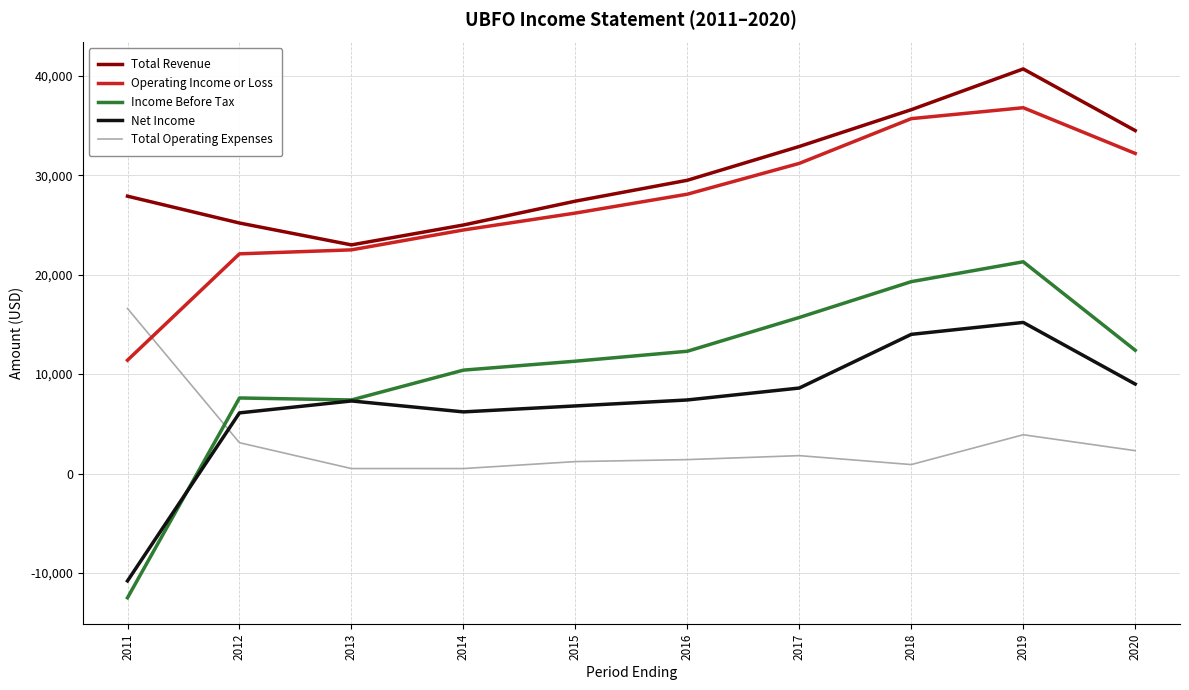

What are all the series names shown in the legend?

Total Revenue, Operating Income or Loss, Income Before Tax, Net Income, Total Operating Expenses